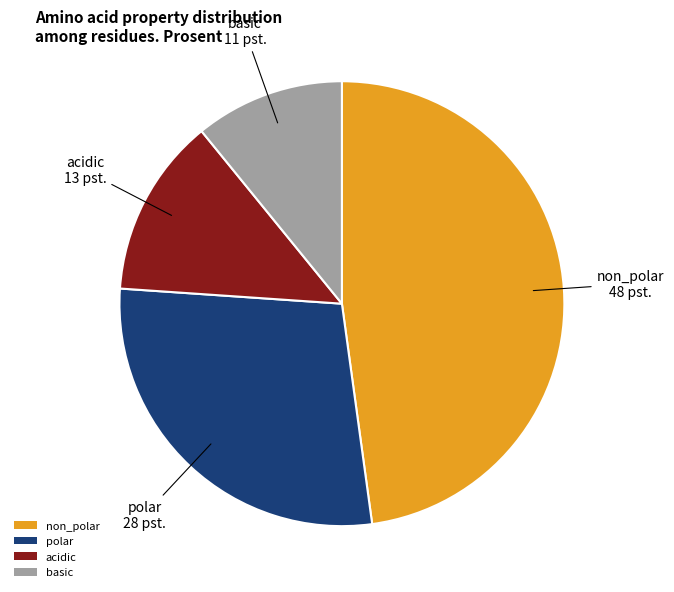

Which slice is the smallest?

basic